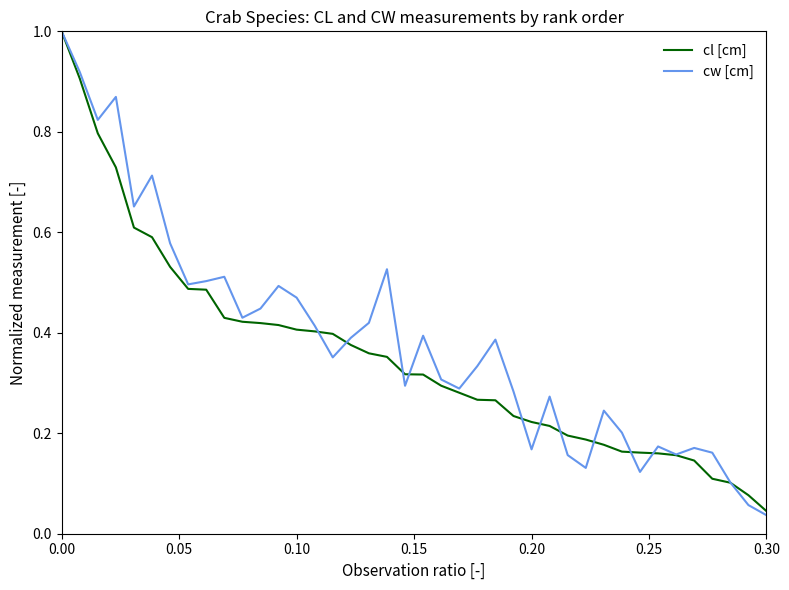

What is the maximum value for cl [cm]?

1.0